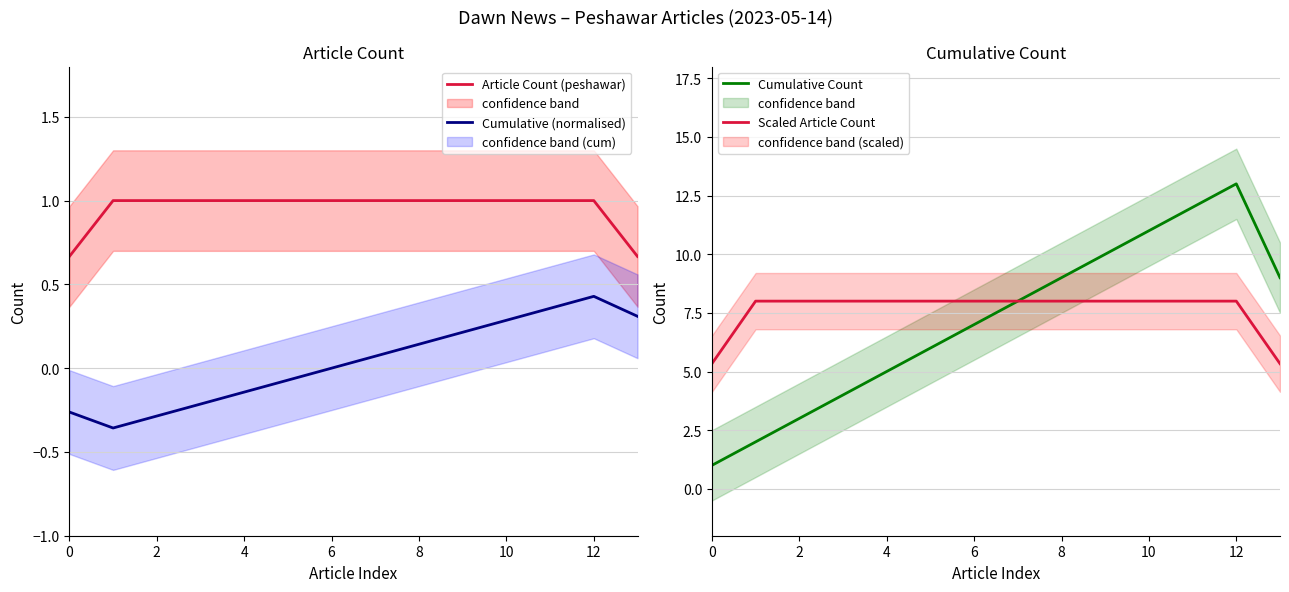

True or false: Cumulative Count and Cumulative (normalised) intersect in this chart.

False